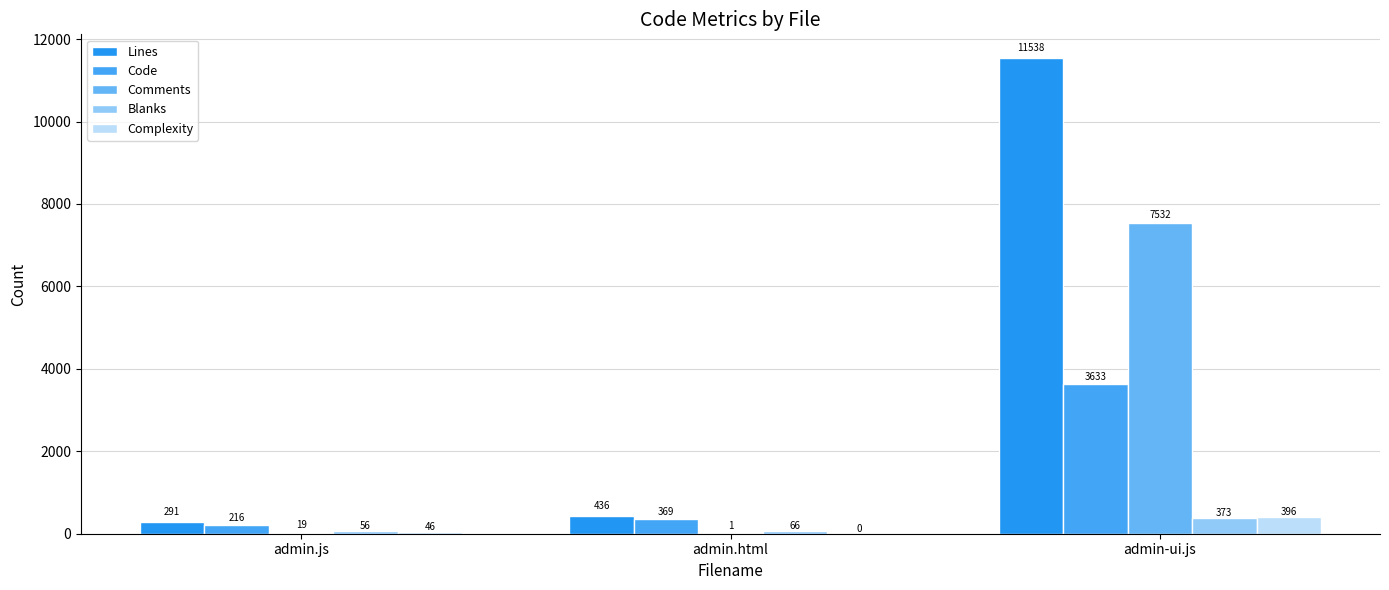

How many groups of bars are there?

3